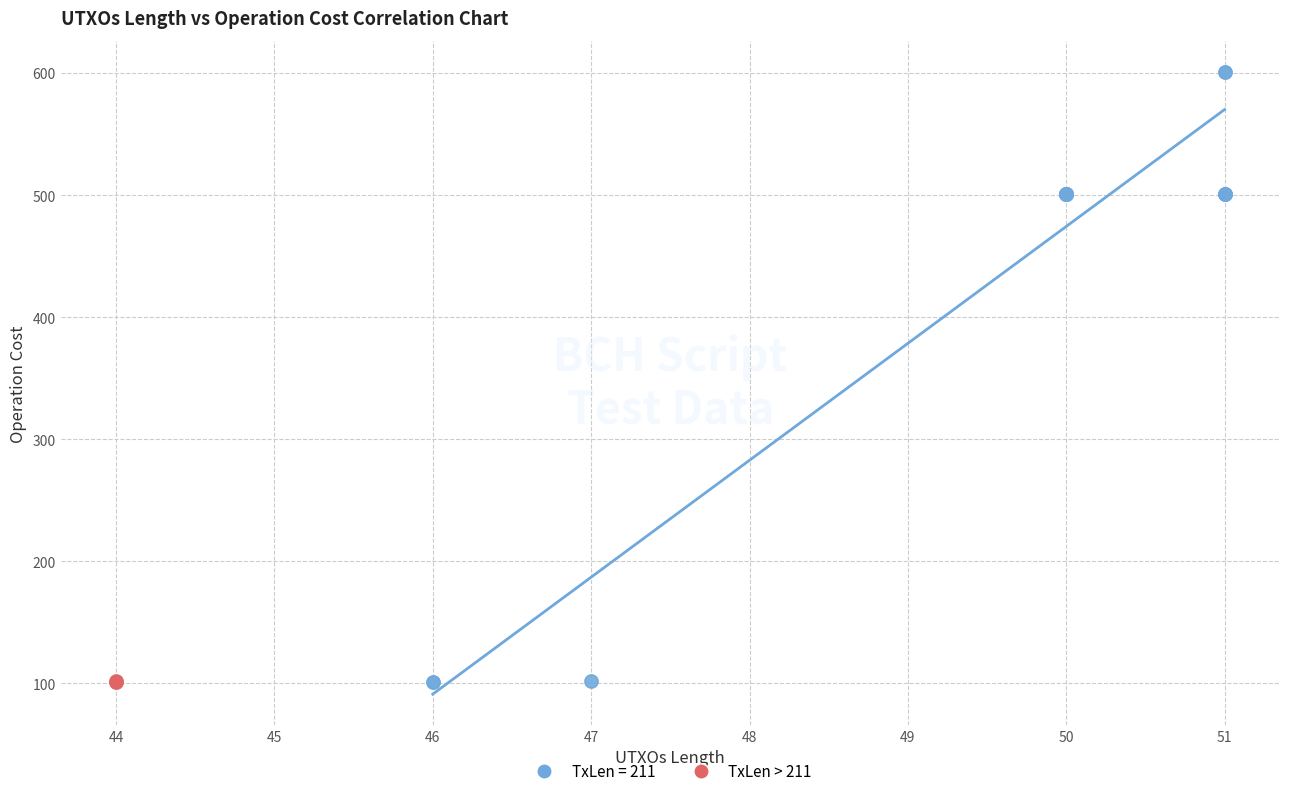

Which series reaches the maximum Y coordinate?

TxLen = 211